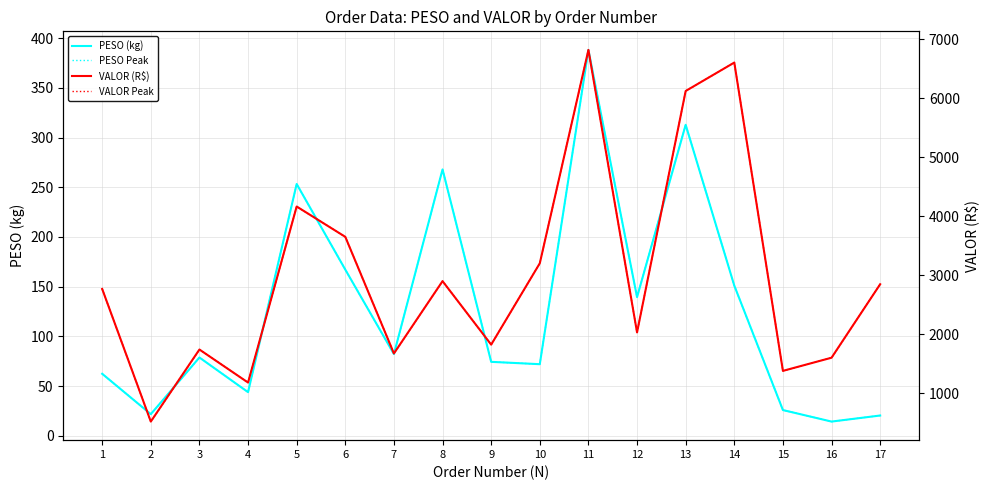

At which category does the chart reach its minimum across all series?

16